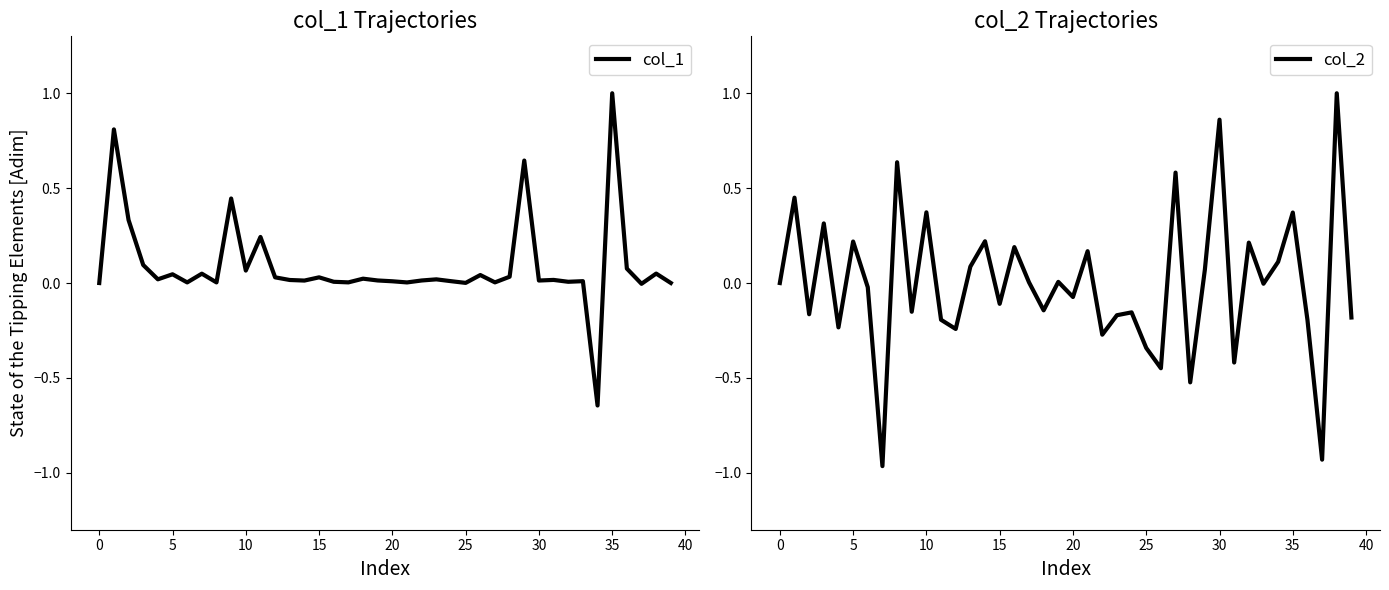

The col_2 series shows -0.9 at 37. True or false?

True